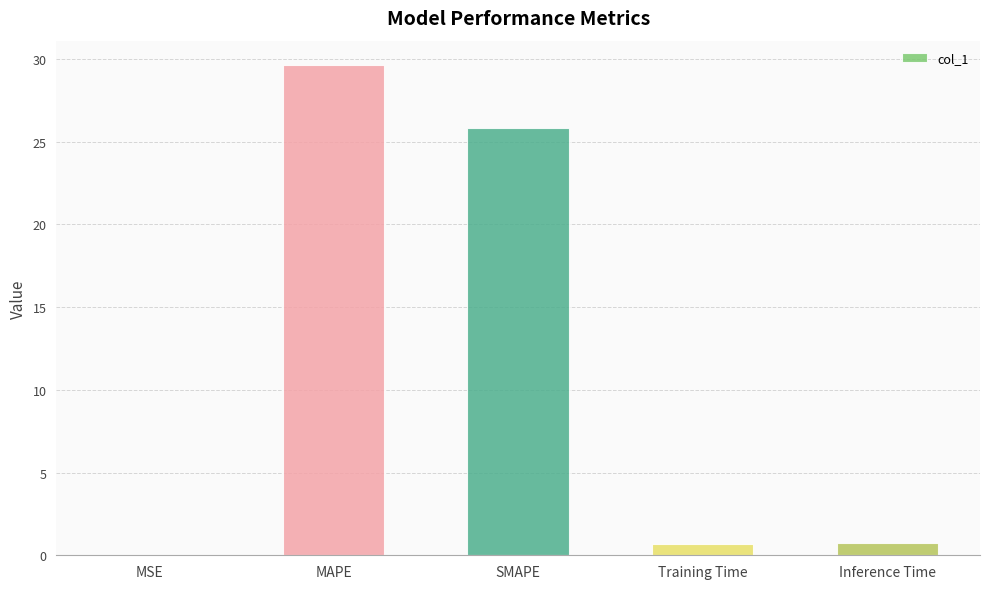

True or false: the data shows 0.0 at MSE.

True